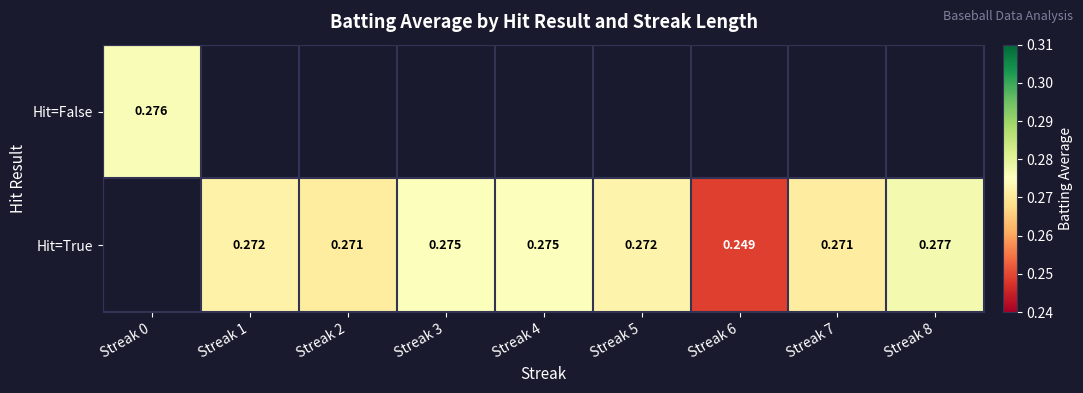

Is the value of Hit=True at Streak 4 greater than the value of Hit=False at Streak 0?

No